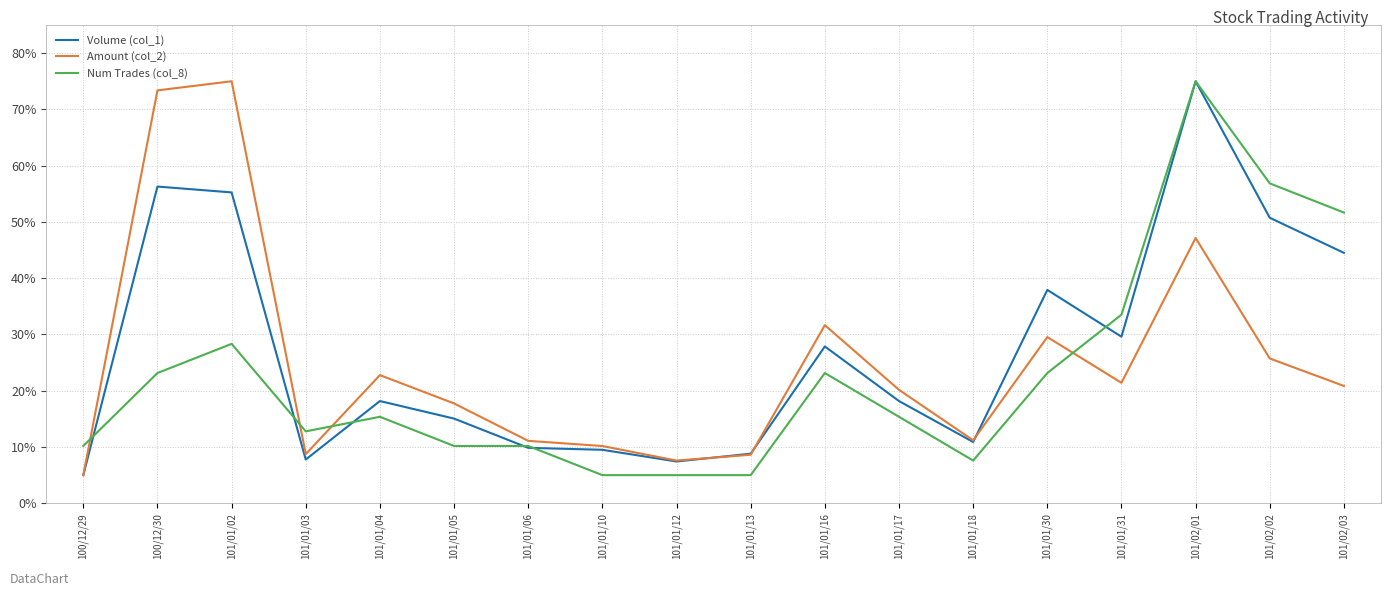

What value does the Num Trades (col_8) series have at 101/01/10?

5.0